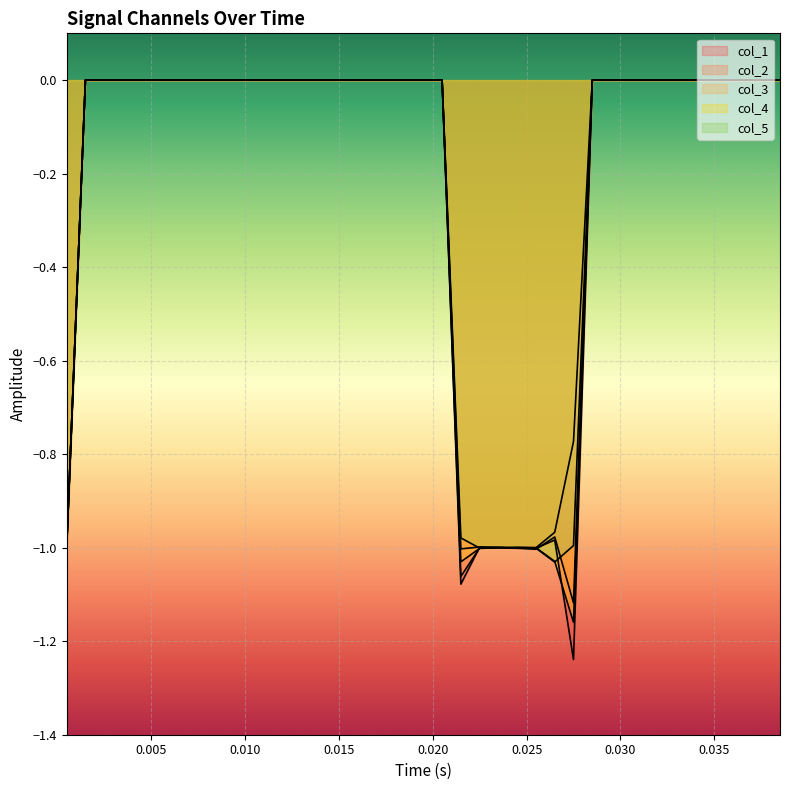

Reading right to left, list all the values displayed in this chart.

col_1: 0.0	0.0	0.0	0.0	0.0	0.0	0.0	0.0	0.0	0.0	0.0	-1.2	-1.0	-1.0	-1.0	-1.0	-1.0	-1.1	0.0	0.0	0.0	0.0	0.0	0.0	0.0	0.0	0.0	0.0	0.0	0.0	0.0	0.0	0.0	0.0	0.0	0.0	0.0	0.0	-1.0
col_2: 0.0	0.0	0.0	0.0	0.0	0.0	0.0	0.0	0.0	0.0	0.0	-1.1	-1.0	-1.0	-1.0	-1.0	-1.0	-1.0	0.0	0.0	0.0	0.0	0.0	0.0	0.0	0.0	0.0	0.0	0.0	0.0	0.0	0.0	0.0	0.0	0.0	0.0	0.0	0.0	-1.0
col_3: 0.0	0.0	0.0	0.0	0.0	0.0	0.0	0.0	0.0	0.0	0.0	-0.8	-1.0	-1.0	-1.0	-1.0	-1.0	-1.1	0.0	0.0	0.0	0.0	0.0	0.0	0.0	0.0	0.0	0.0	0.0	0.0	0.0	0.0	0.0	0.0	0.0	0.0	0.0	0.0	-1.0
col_4: 0.0	0.0	0.0	0.0	0.0	0.0	0.0	0.0	0.0	0.0	0.0	-1.2	-1.0	-1.0	-1.0	-1.0	-1.0	-1.0	0.0	0.0	0.0	0.0	0.0	0.0	0.0	0.0	0.0	0.0	0.0	0.0	0.0	0.0	0.0	0.0	0.0	0.0	0.0	0.0	-1.0
col_5: 0.0	0.0	0.0	0.0	0.0	0.0	0.0	0.0	0.0	0.0	0.0	-1.0	-1.0	-1.0	-1.0	-1.0	-1.0	-1.0	0.0	0.0	0.0	0.0	0.0	0.0	0.0	0.0	0.0	0.0	0.0	0.0	0.0	0.0	0.0	0.0	0.0	0.0	0.0	0.0	-1.0